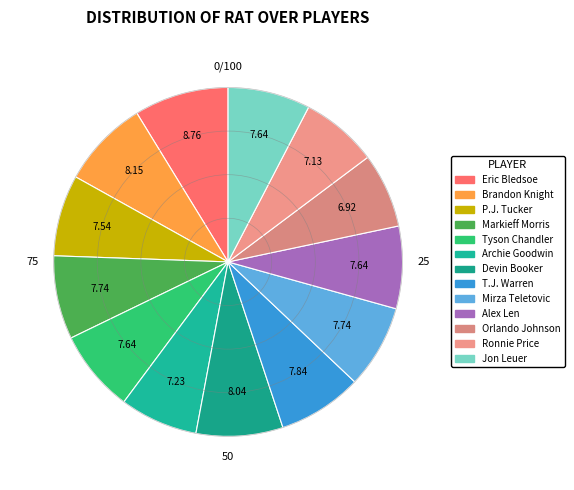

Combined, what portion of the pie is Brandon Knight and Ronnie Price?

15.3%